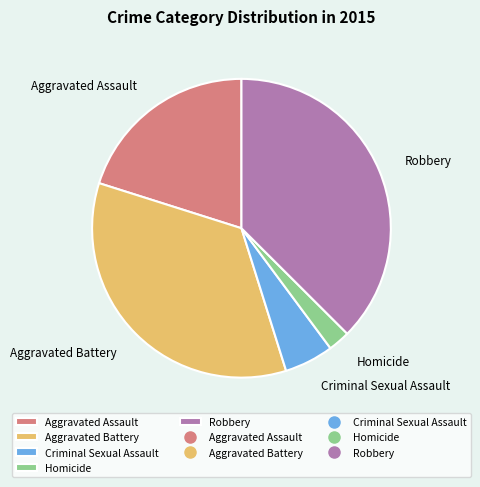

Do Aggravated Battery and Robbery together represent more than half of the pie?

Yes